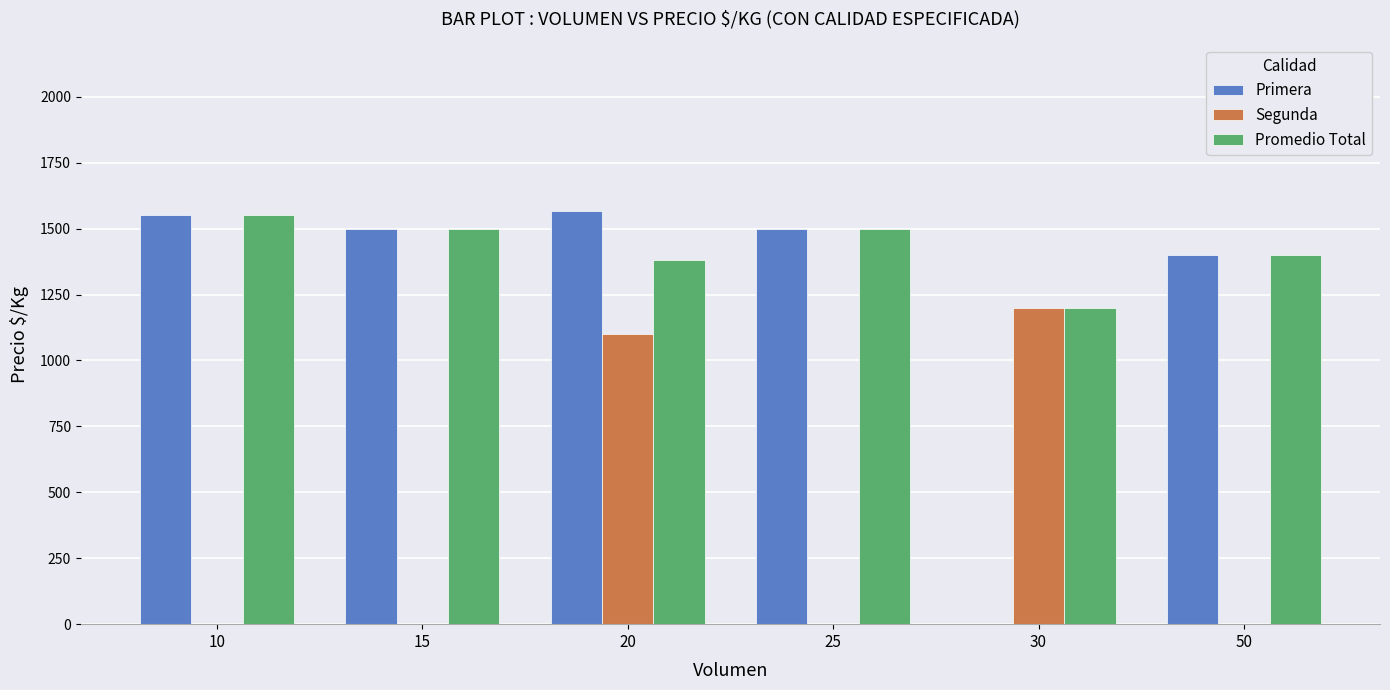

How many groups of bars are there?

6